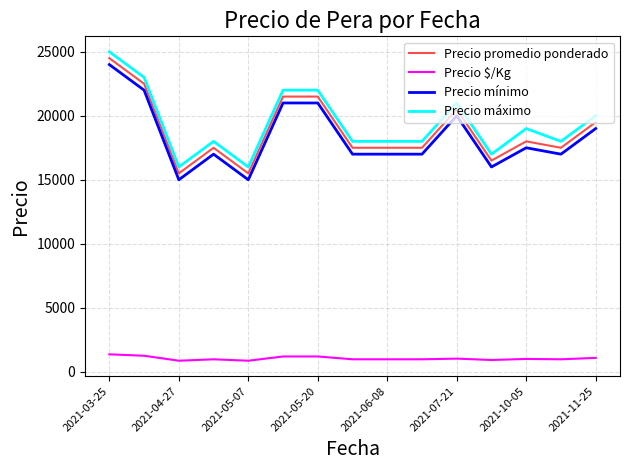

True or false: Precio mínimo and Precio $/Kg intersect in this chart.

False